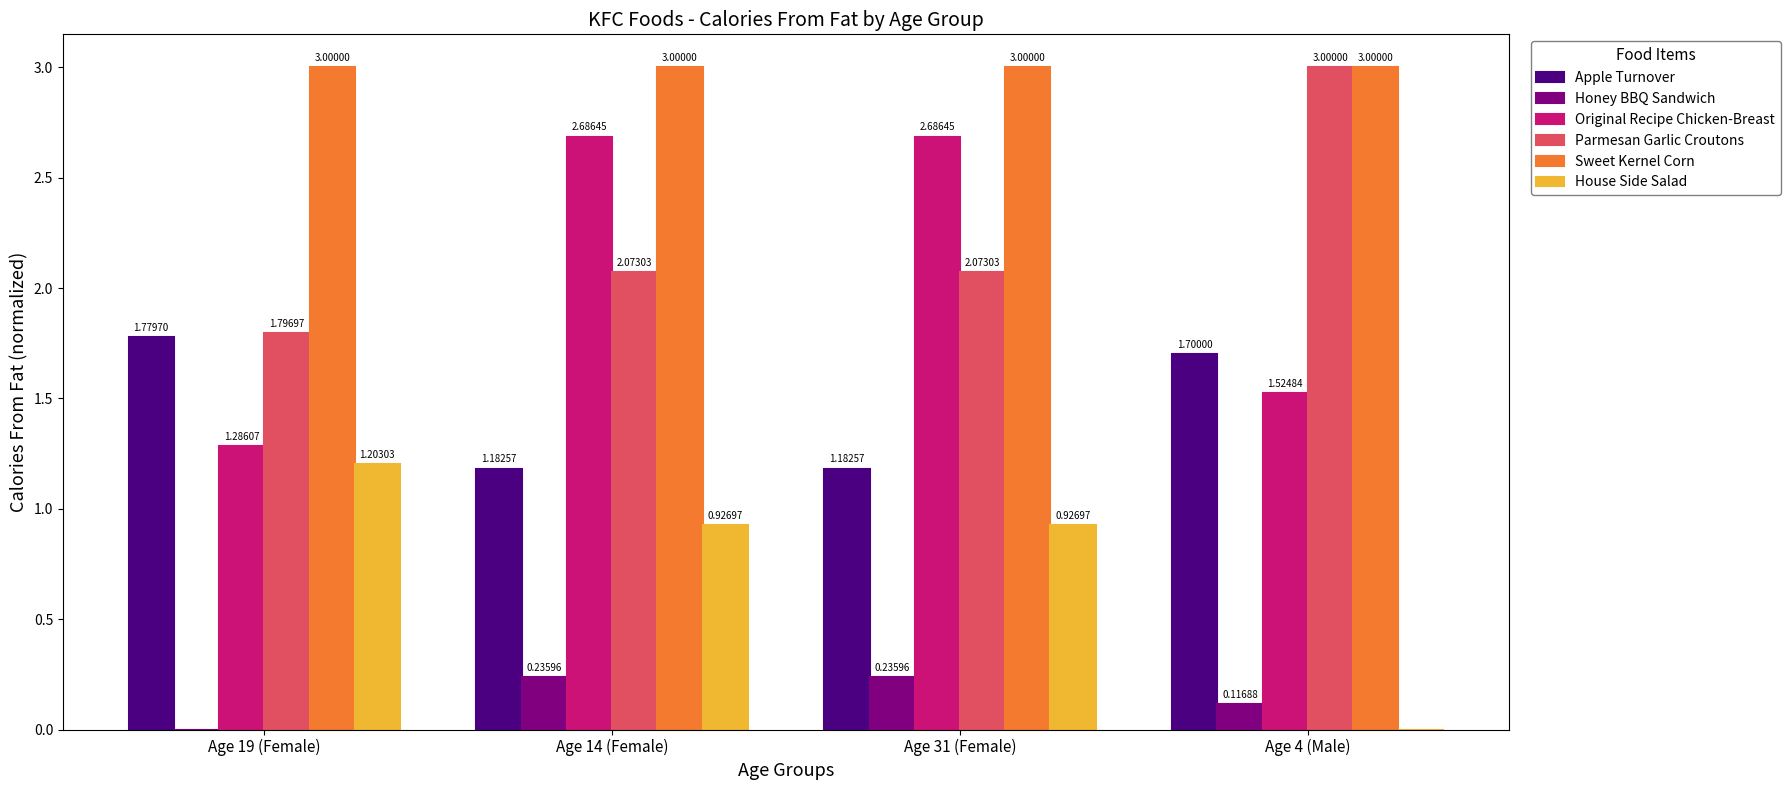

What is the sum of the Original Recipe Chicken-Breast values at Age 4 (Male) and Age 14 (Female)?

4.2